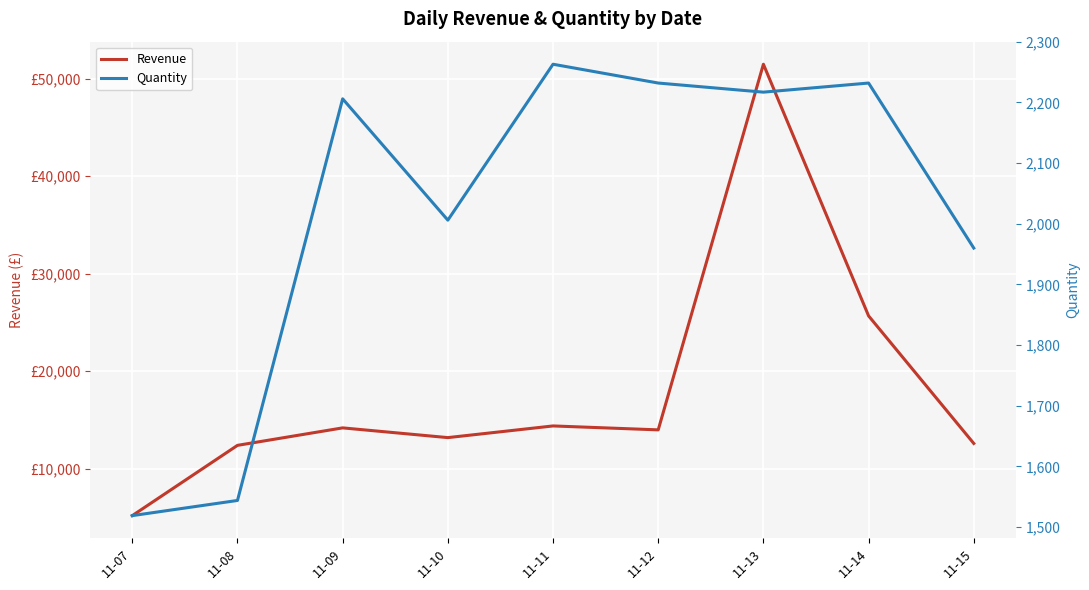

How many values in the Quantity series exceed 2206?

4